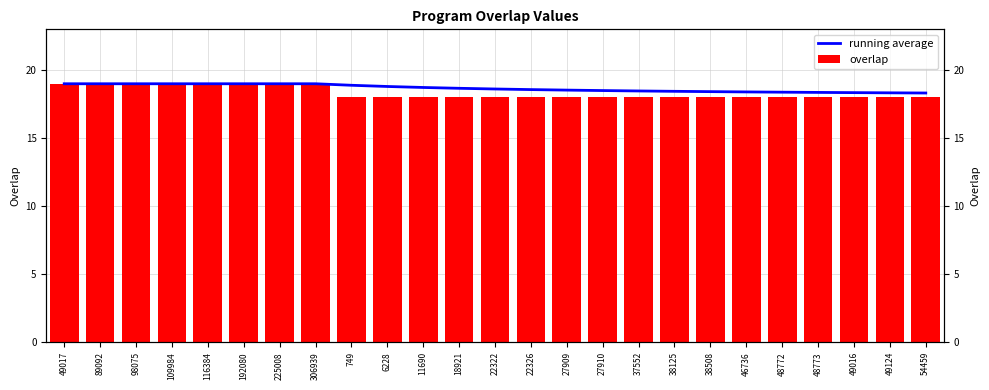

Between 54459 and 22326, which is larger?

22326